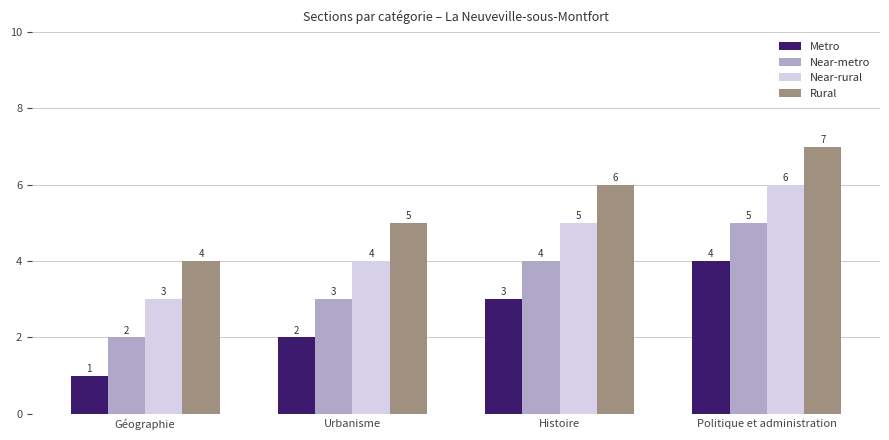

True or false: Metro has a value of 3 at Histoire.

True